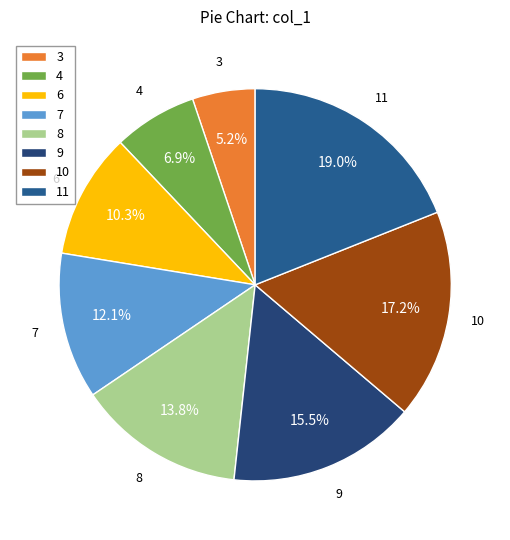

What is the largest slice in the pie chart?

11